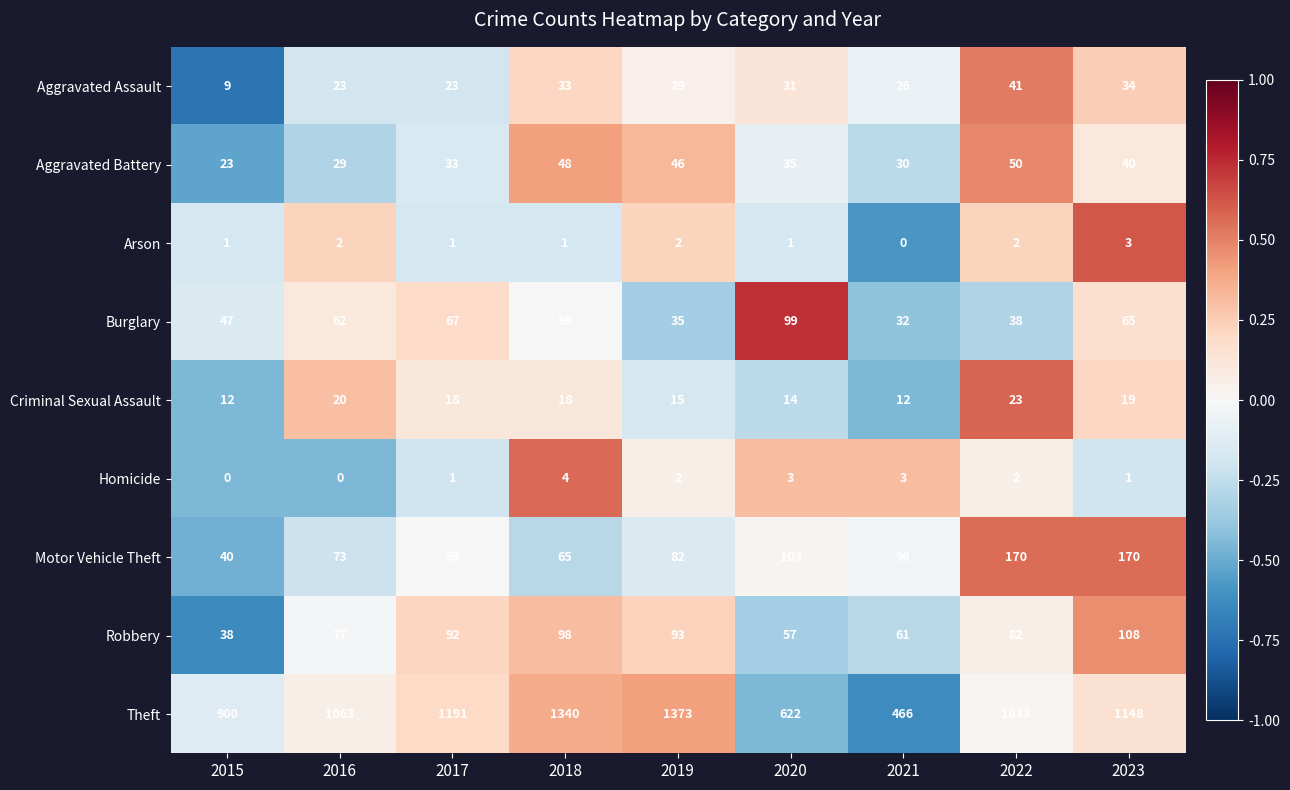

List the series in order of their peak value, highest first.

Theft, Motor Vehicle Theft, Robbery, Burglary, Aggravated Battery, Aggravated Assault, Criminal Sexual Assault, Homicide, Arson